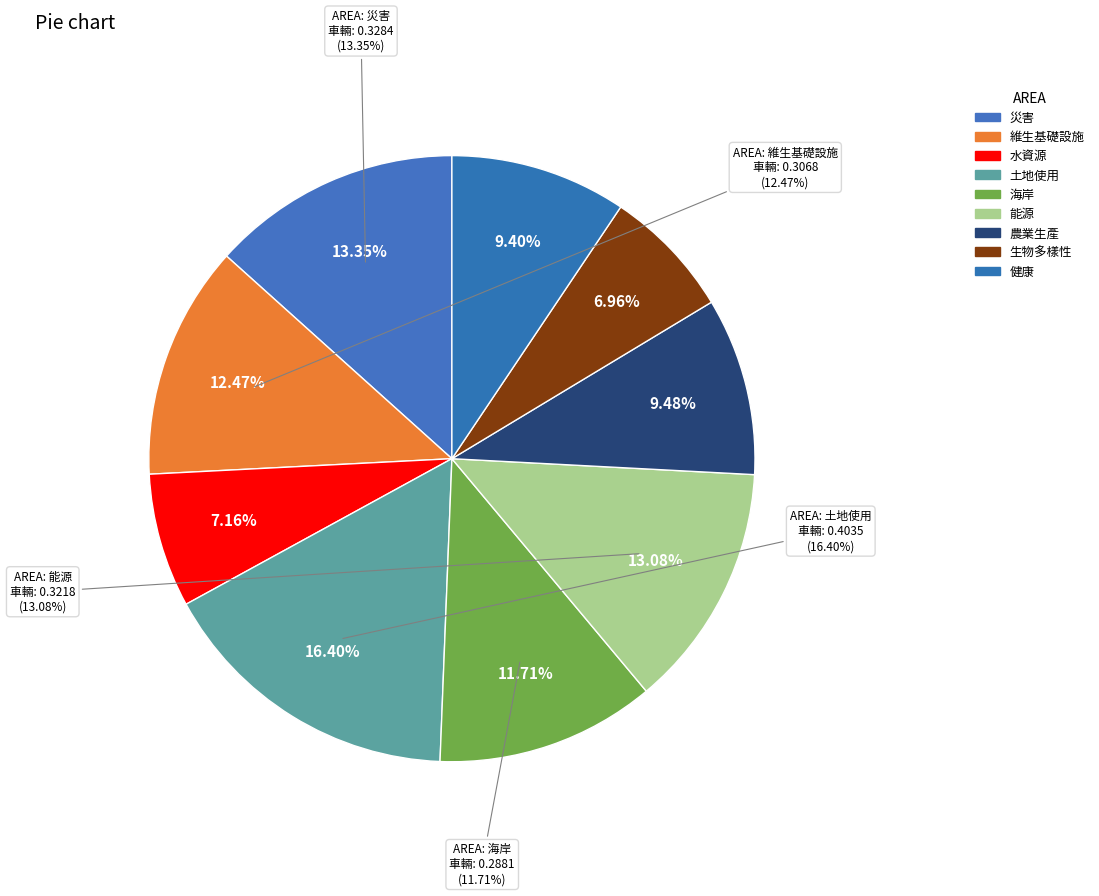

To the nearest percent, what is the difference between the largest and smallest slice percentages?

9%